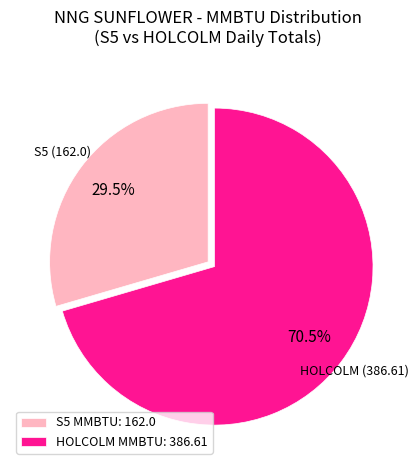

What is the total percentage of S5 MMBTU: 162.0 and HOLCOLM MMBTU: 386.61?

100.0%